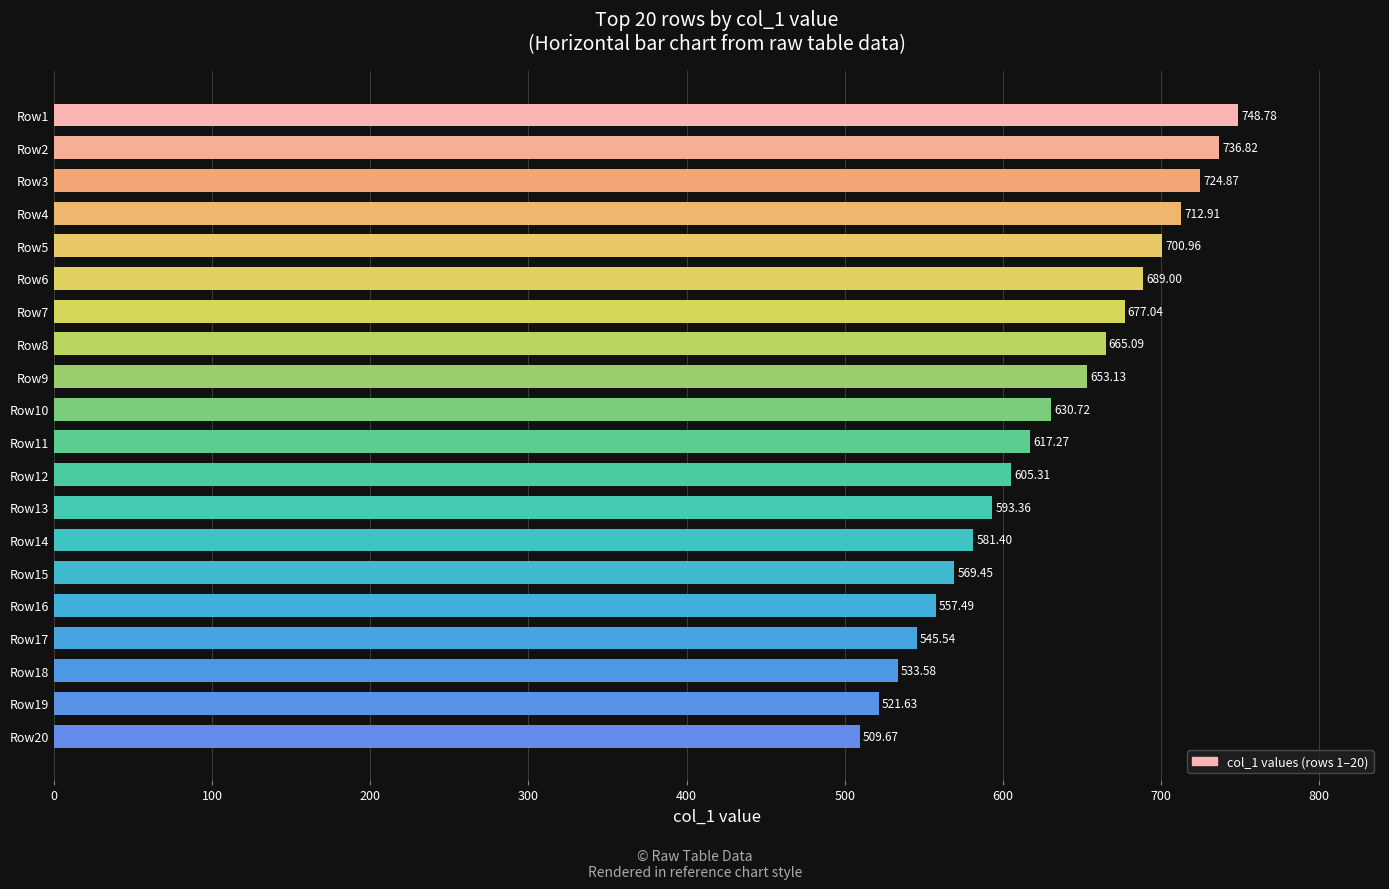

What is the change in value from Row7 to Row13?

-83.7